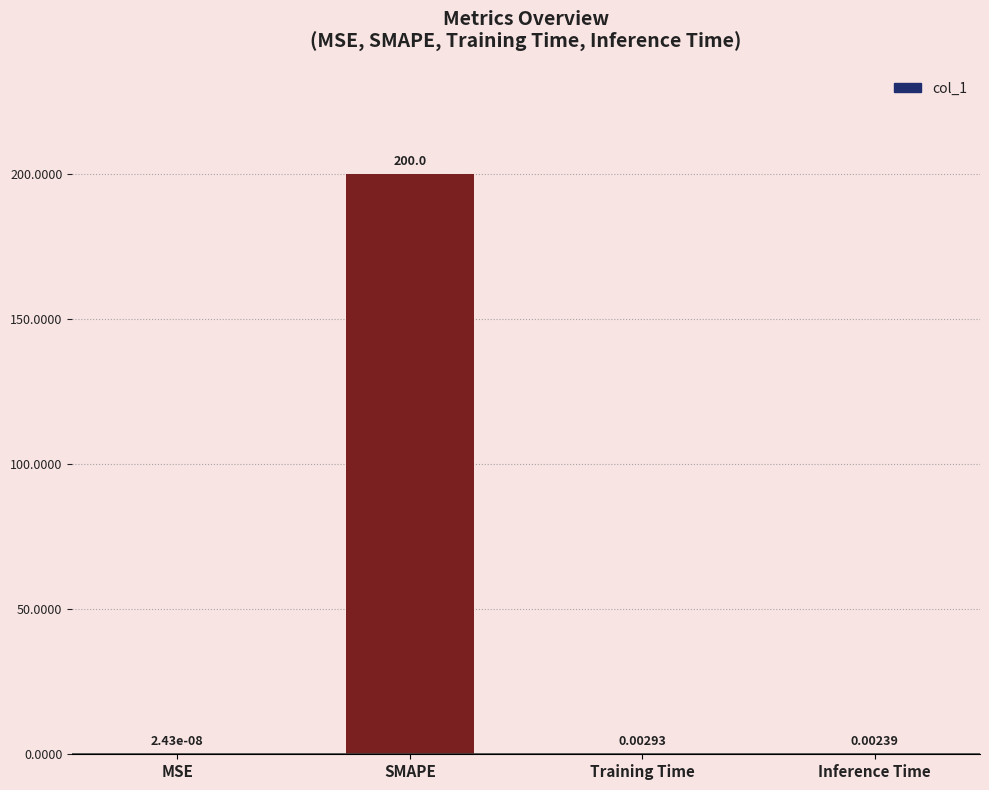

At which label is the value closest to 100?

Training Time